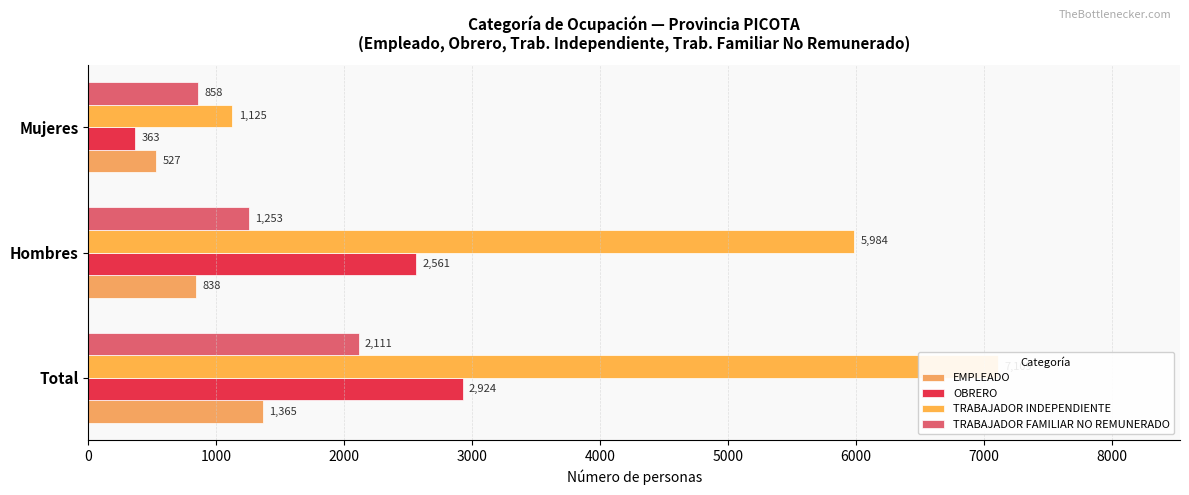

How many bars are there in each group?

4